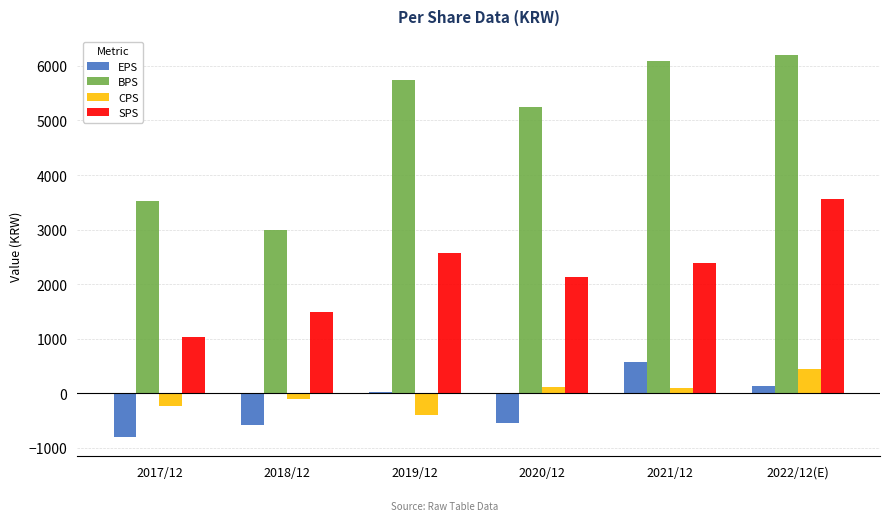

Which series has the largest range (max minus min)?

BPS